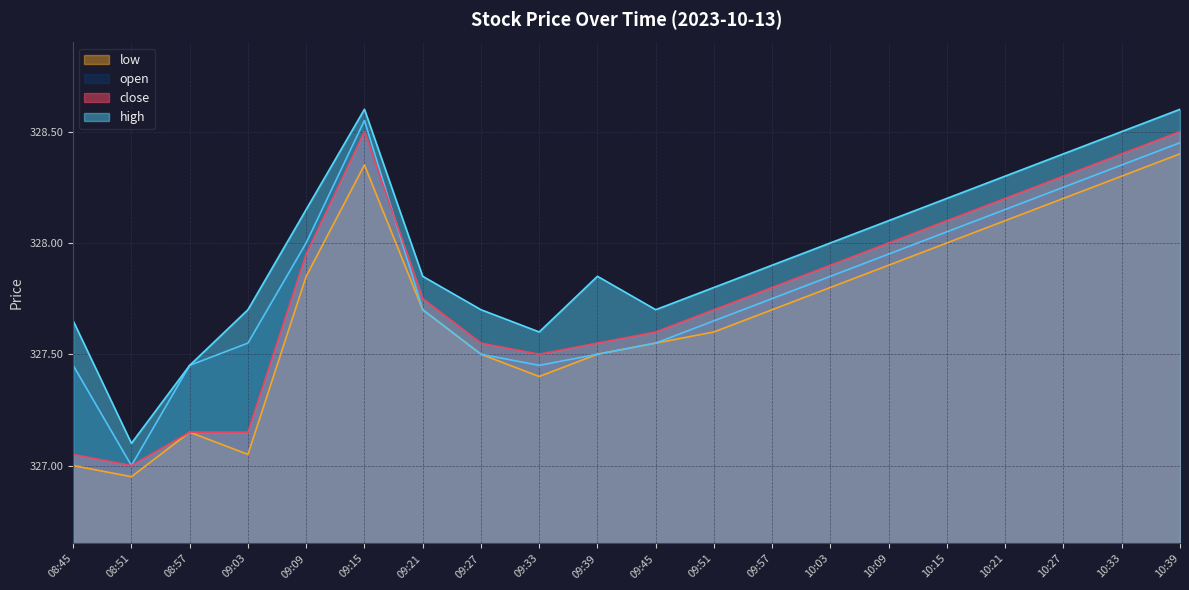

What position from the left is 10:15?

16